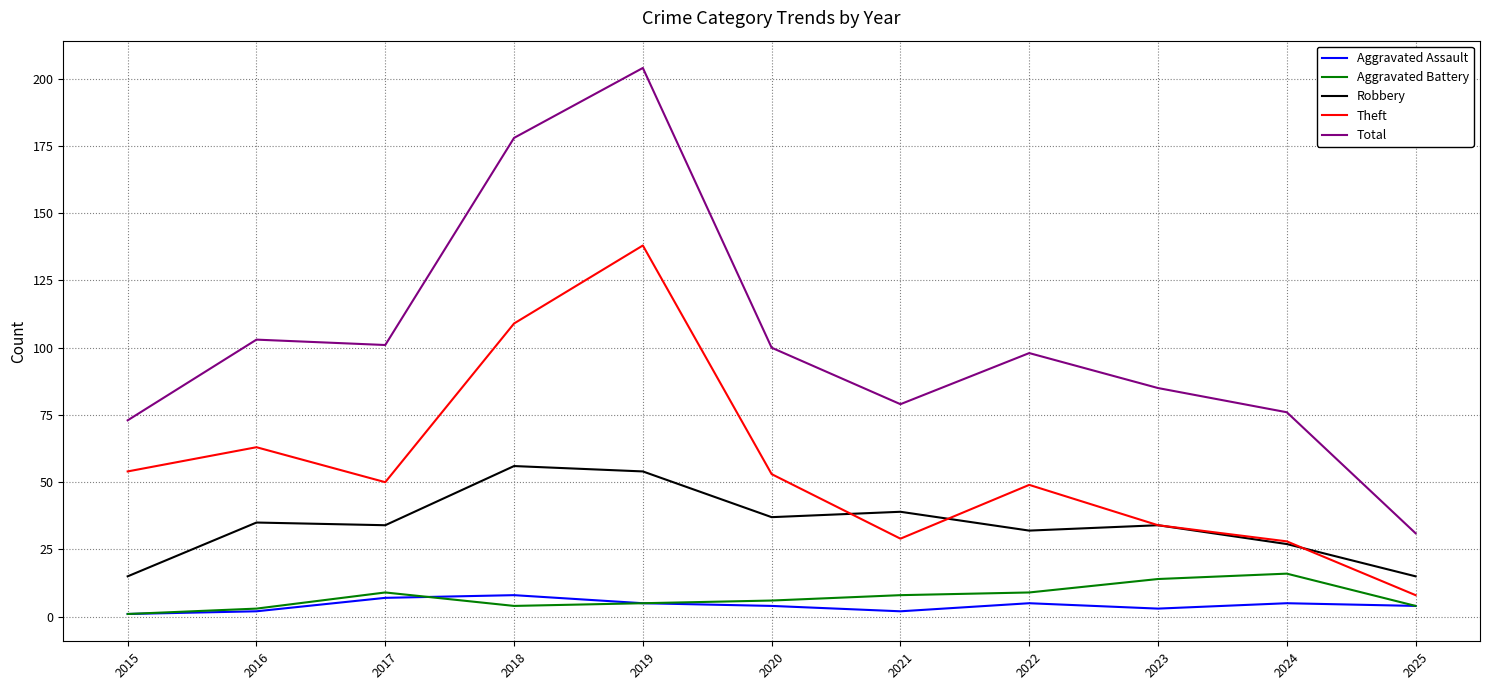

At which category is the sum across all series the highest?

2019